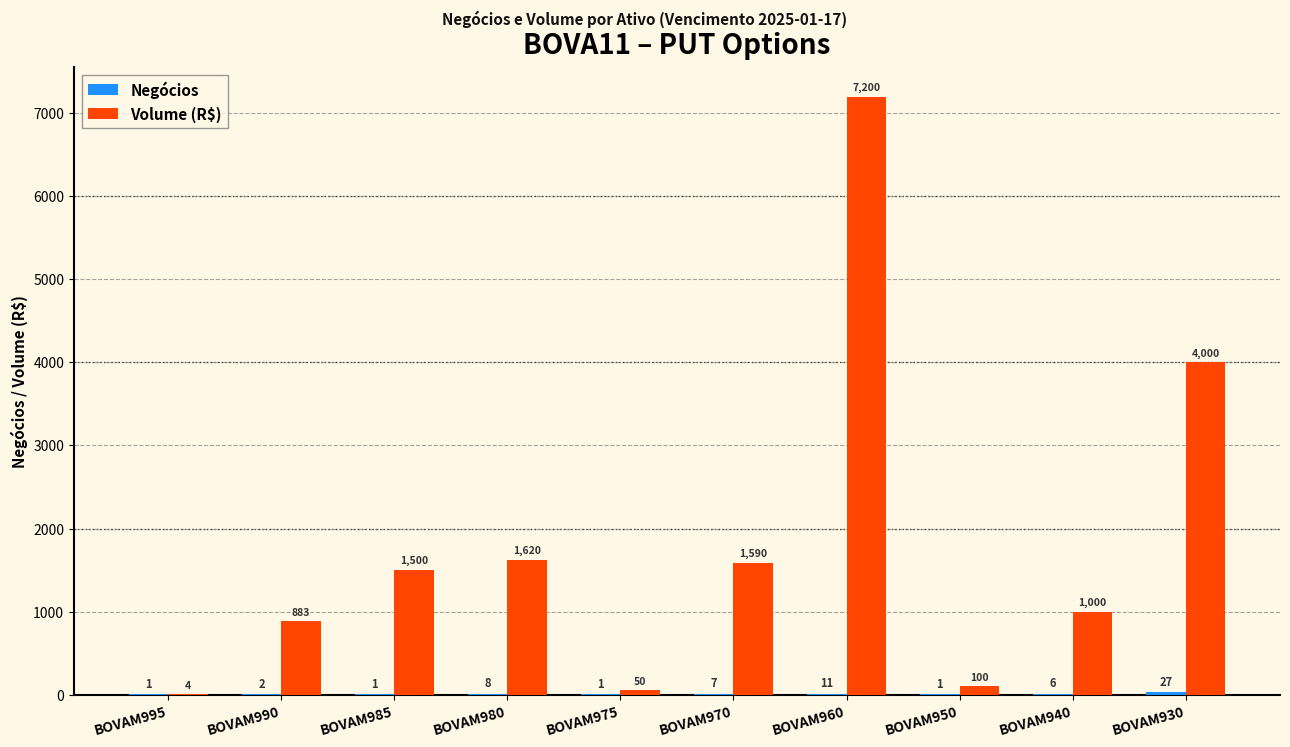

How many data points does each series have?

10